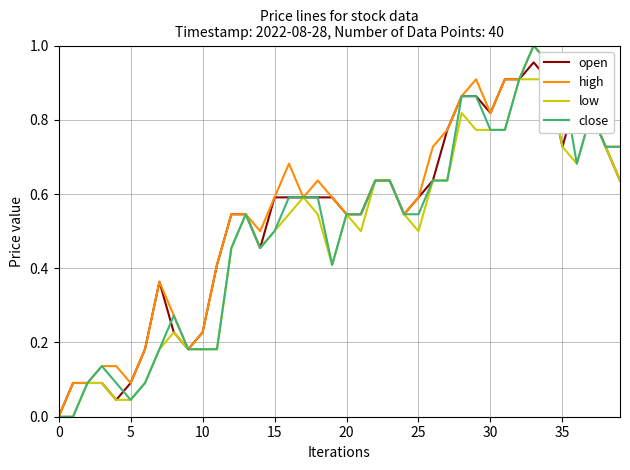

What is the approximate value of low at 30?

0.8